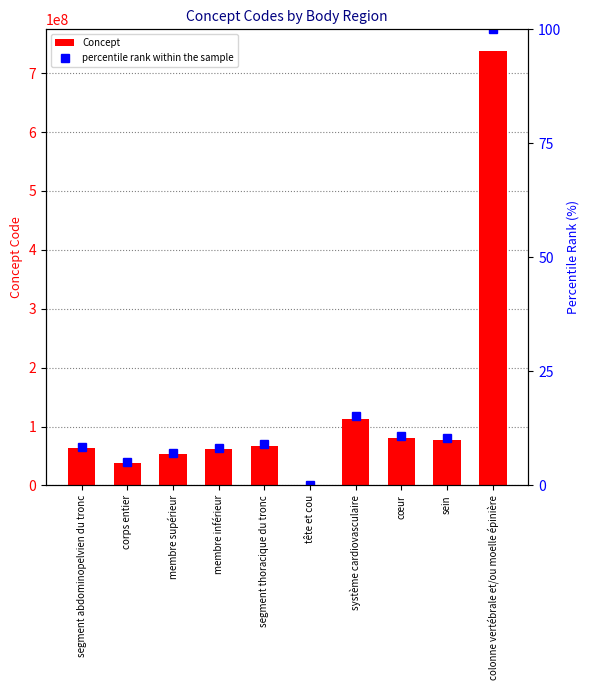

What is the value of the percentile rank within the sample bar at the 2nd from the left?

5.1